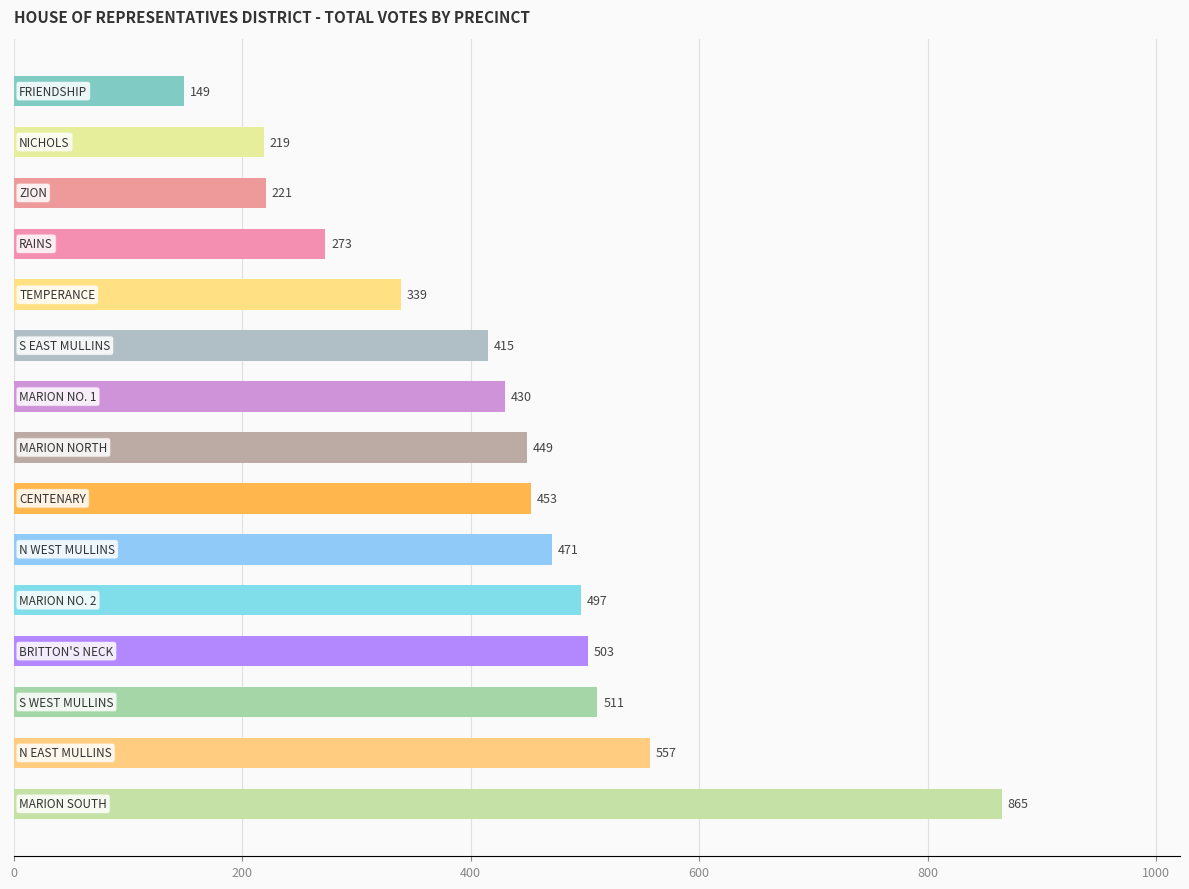

What is the average value?

423